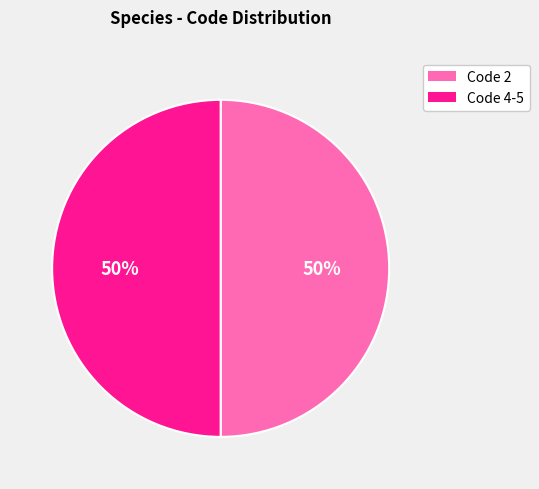

To the nearest percent, what is the average slice percentage?

50%